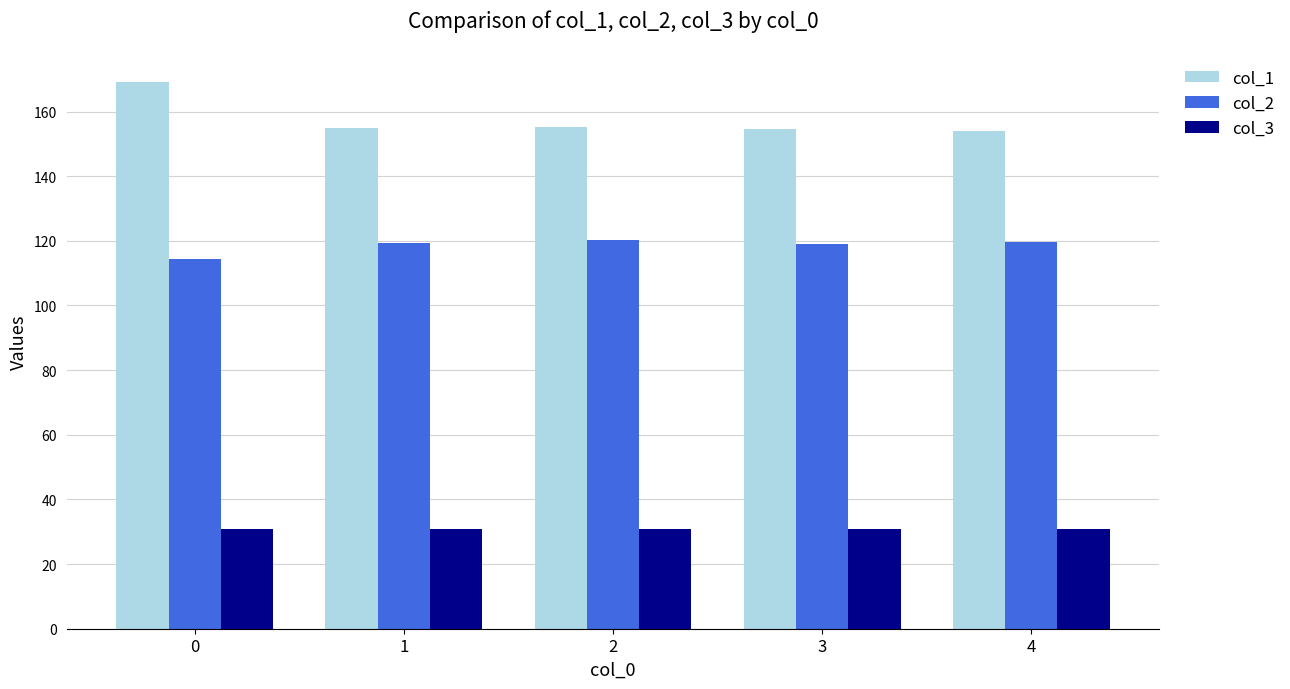

The col_2 series shows 119.7 at 4. True or false?

True